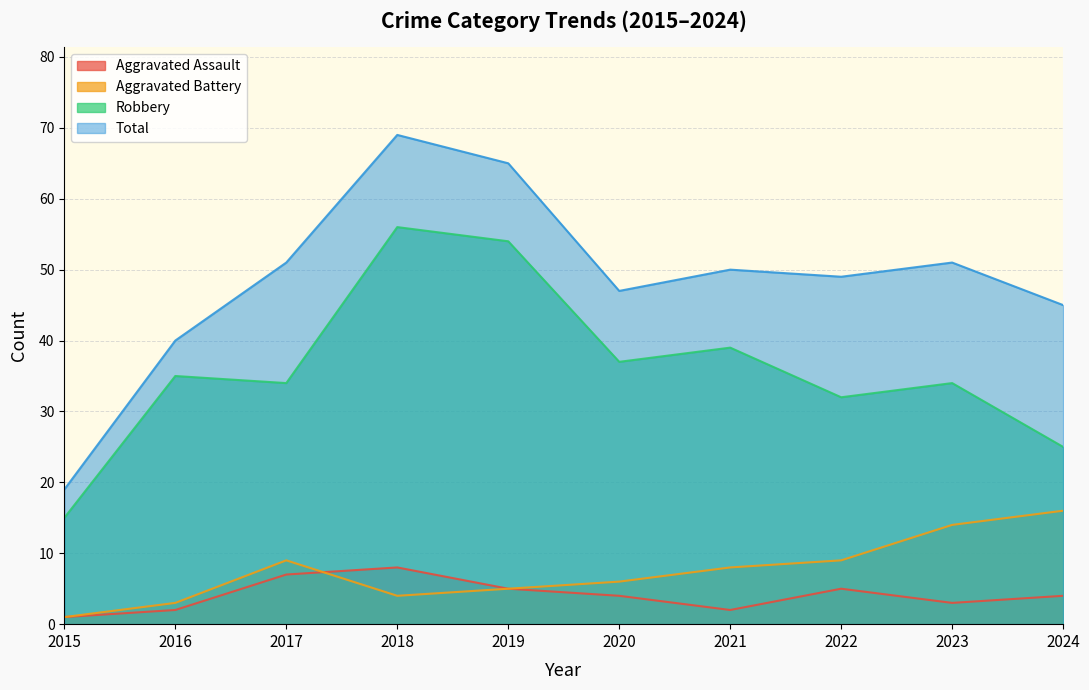

At which category is the sum across all series the highest?

2018